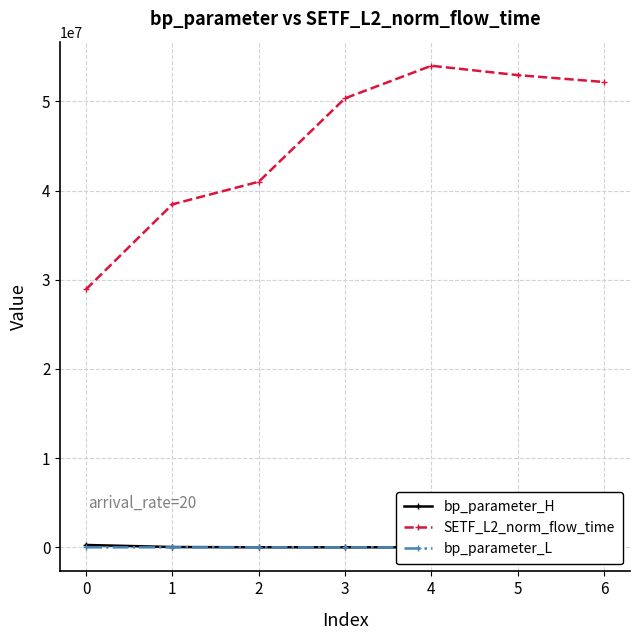

True or false: SETF_L2_norm_flow_time has more than 0 interior local peaks.

True